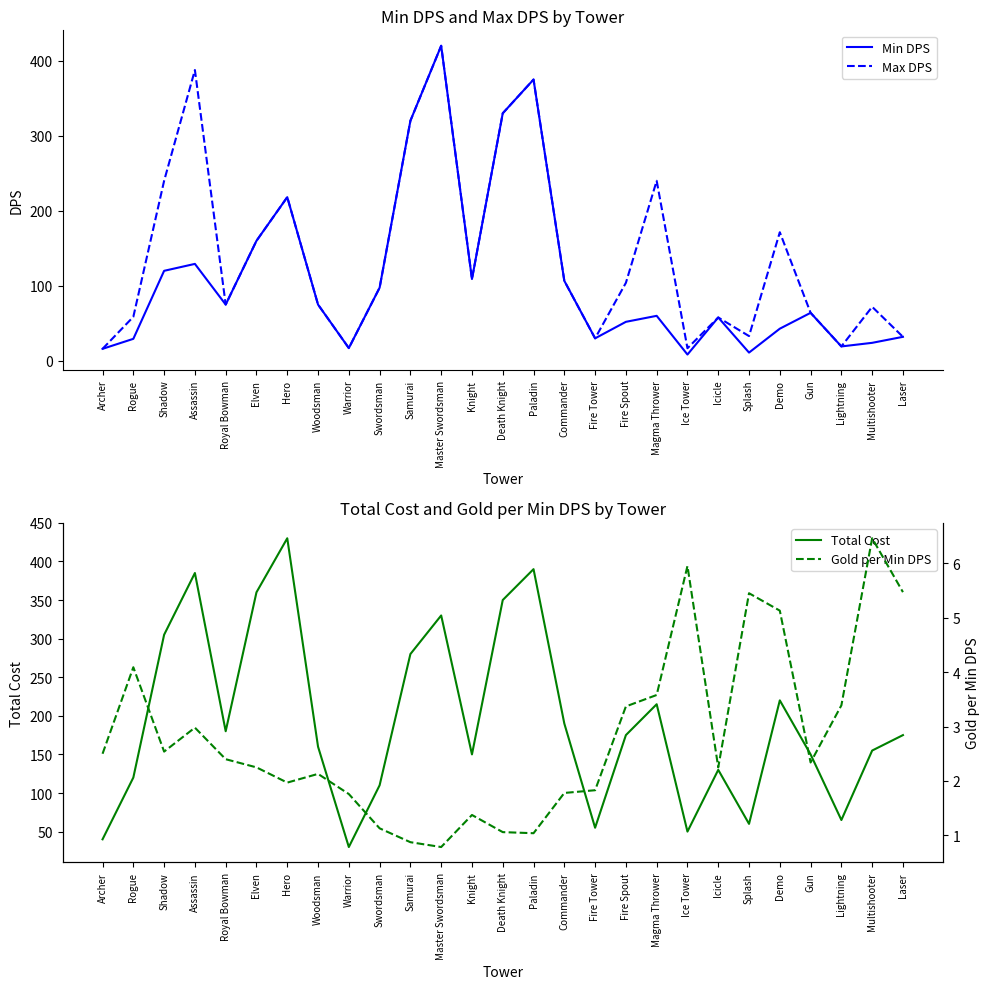

Which series changed the most between Elven and Commander?

Total Cost